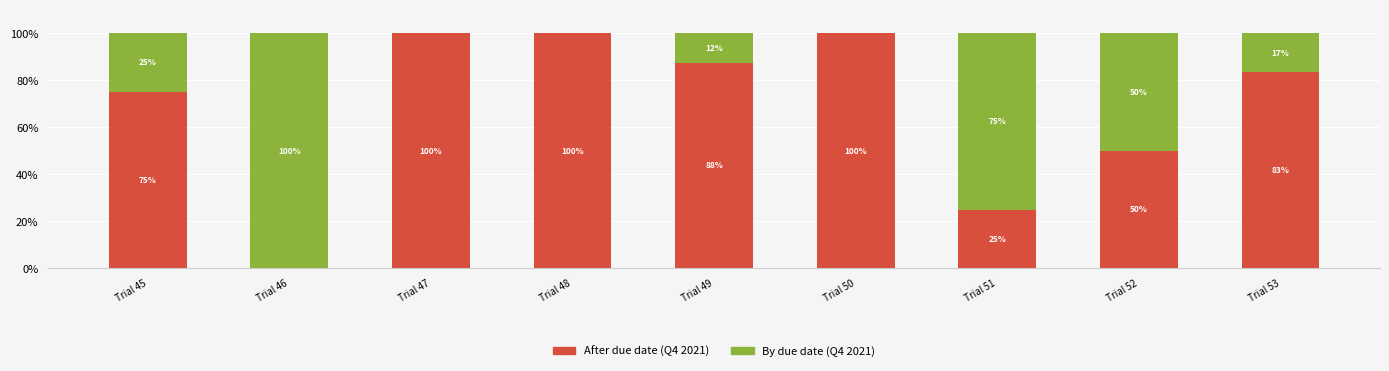

What is the total value across all series at Trial 45?

100.0